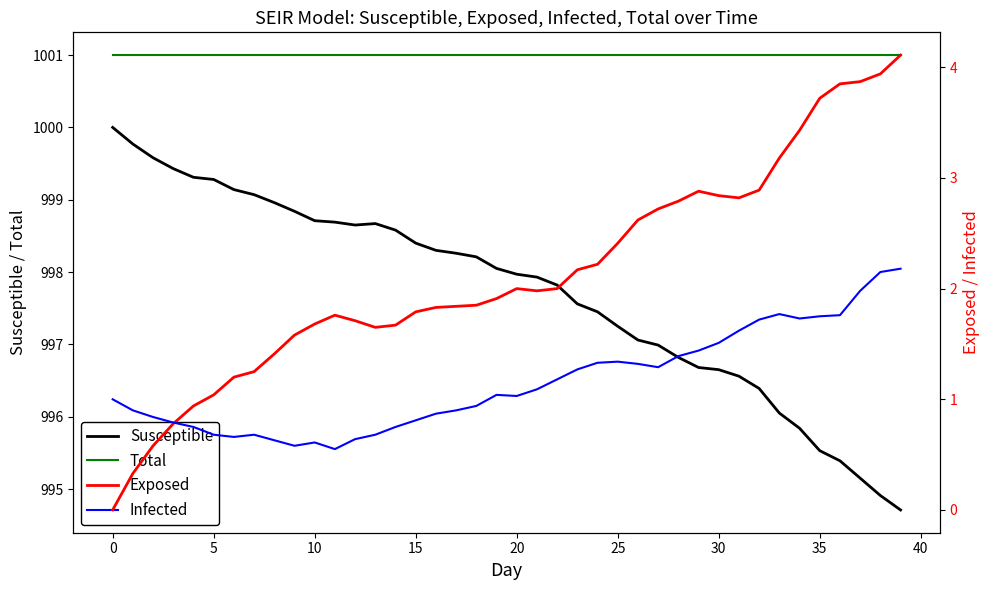

In Susceptible, how many points are lower than both neighbors (excluding endpoints)?

1